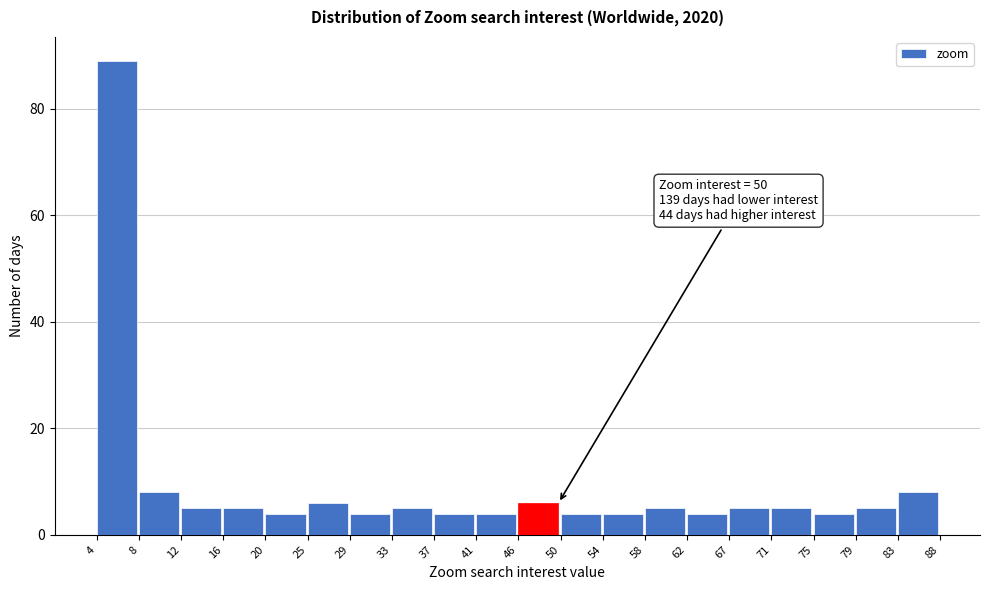

Which range on the x-axis has the tallest bar?

4 to 8